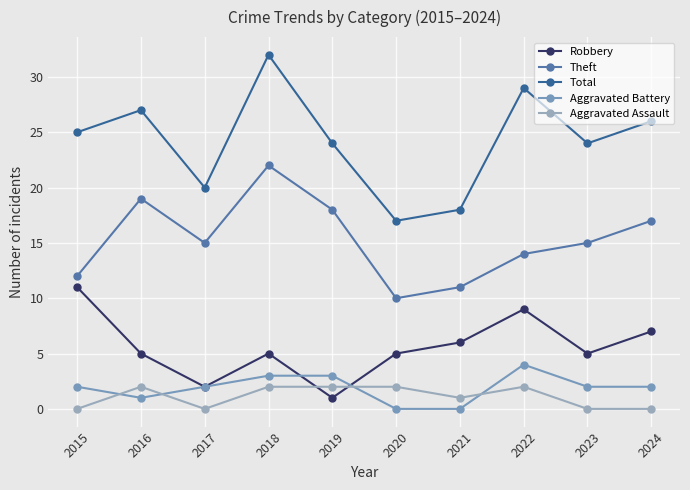

True or false: Robbery has more than 0 interior local peaks.

True